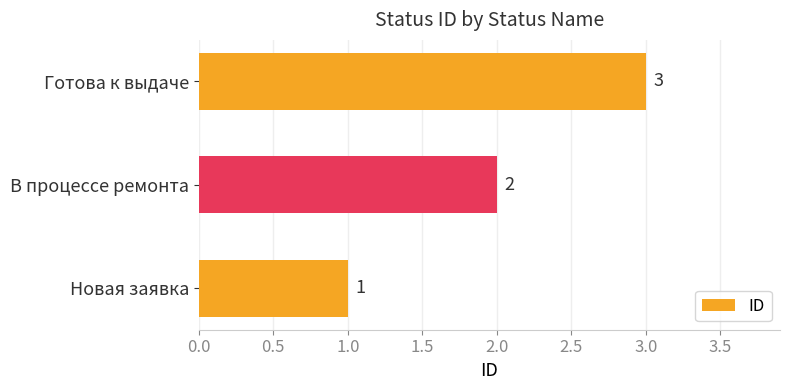

What is the difference between the second highest and minimum values?

1